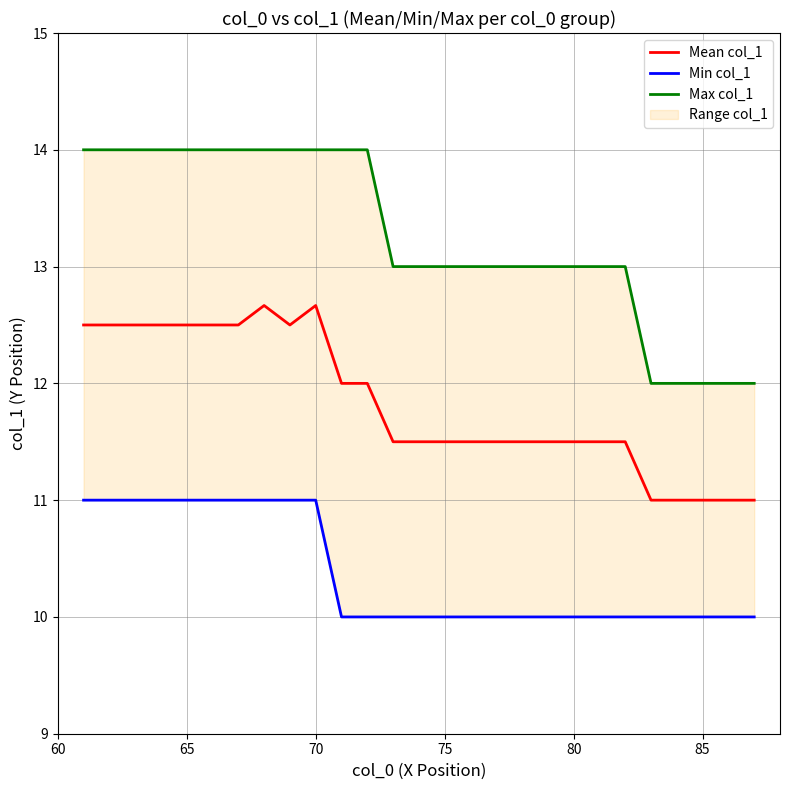

Reading right to left, what are all the values shown in this chart?

Mean col_1: 11.0	11.0	11.0	11.0	11.0	11.5	11.5	11.5	11.5	11.5	11.5	11.5	11.5	11.5	11.5	12.0	12.0	12.7	12.5	12.7	12.5	12.5	12.5	12.5	12.5	12.5	12.5
Min col_1: 10.0	10.0	10.0	10.0	10.0	10.0	10.0	10.0	10.0	10.0	10.0	10.0	10.0	10.0	10.0	10.0	10.0	11.0	11.0	11.0	11.0	11.0	11.0	11.0	11.0	11.0	11.0
Max col_1: 12.0	12.0	12.0	12.0	12.0	13.0	13.0	13.0	13.0	13.0	13.0	13.0	13.0	13.0	13.0	14.0	14.0	14.0	14.0	14.0	14.0	14.0	14.0	14.0	14.0	14.0	14.0